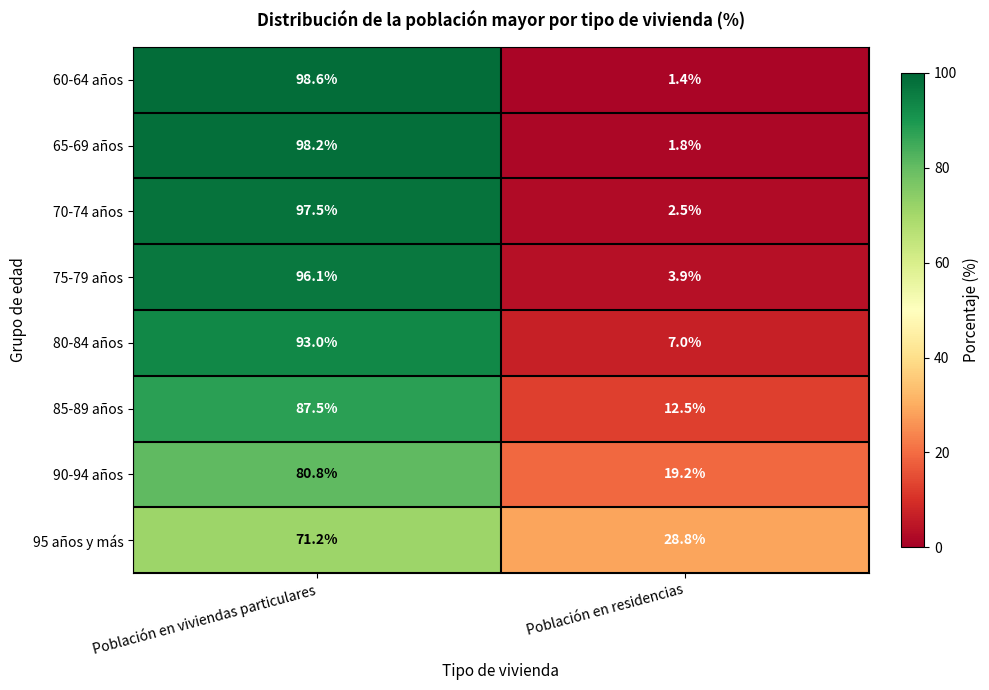

Rank the series by their maximum value, from highest to lowest.

60-64 años, 65-69 años, 70-74 años, 75-79 años, 80-84 años, 85-89 años, 90-94 años, 95 años y más